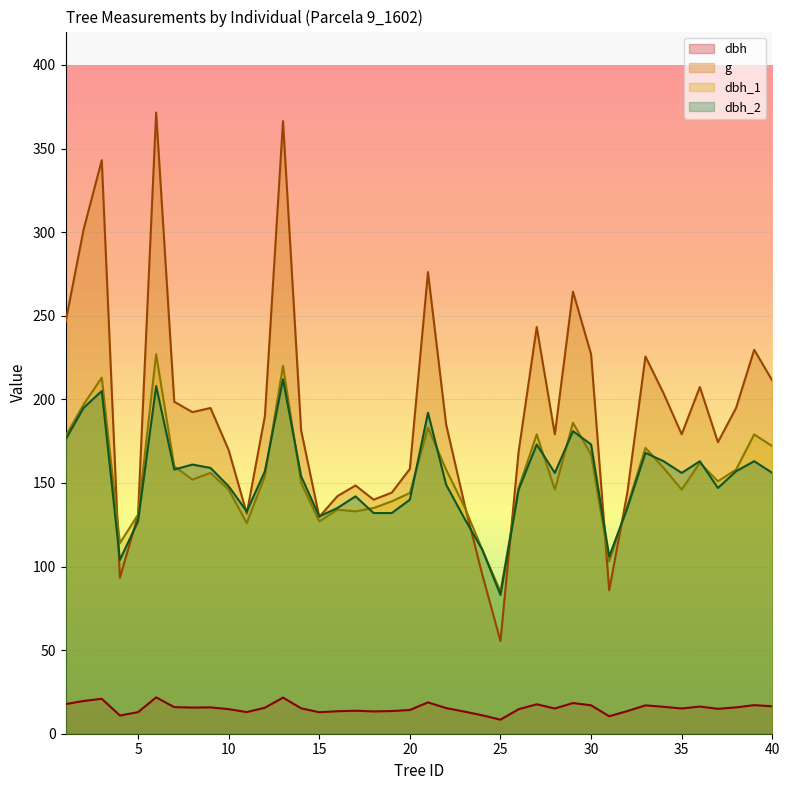

What is the minimum value shown in the chart?

8.4